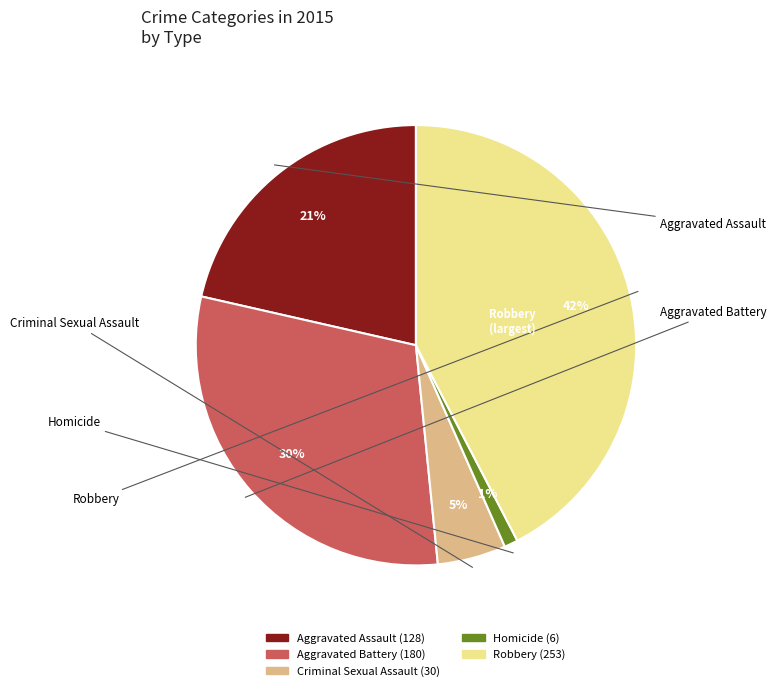

To the nearest percent, what is the average slice percentage?

20%